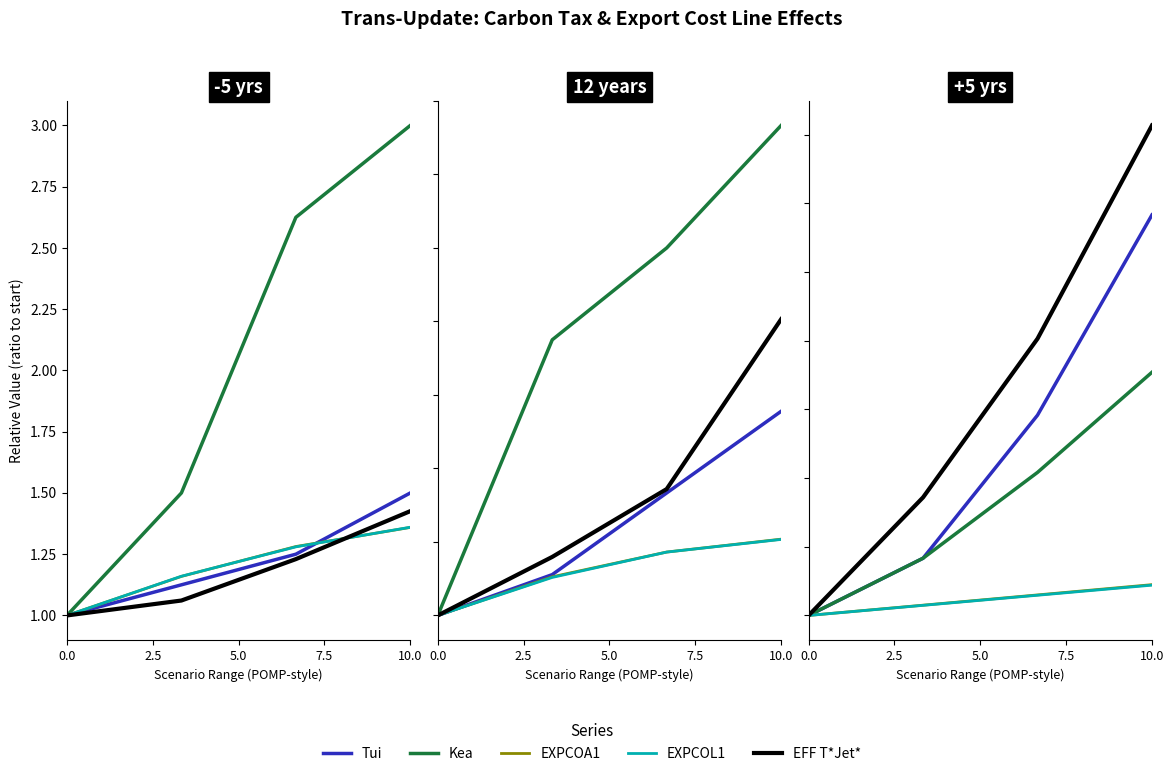

The value of EFF T*Jet* at 5.0 is 1.8. True or false?

True